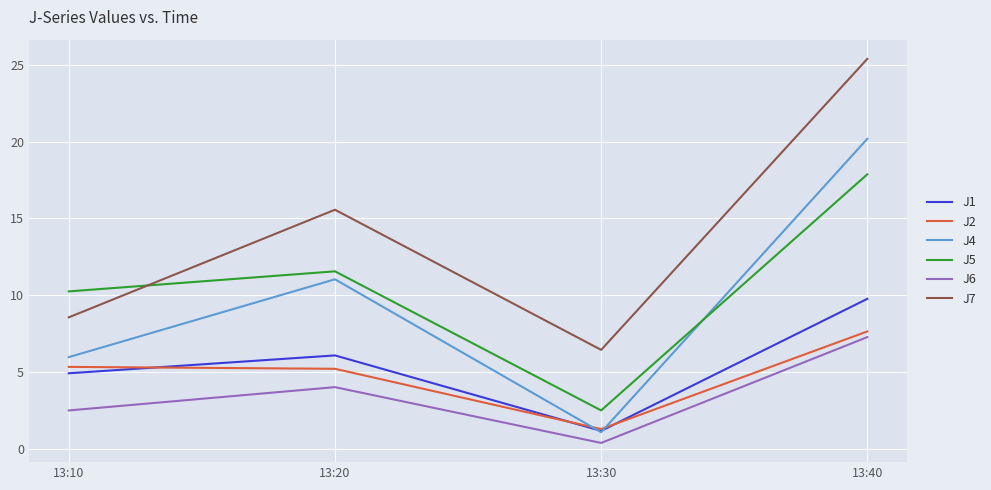

In J7, how many points are higher than both neighbors (excluding endpoints)?

1